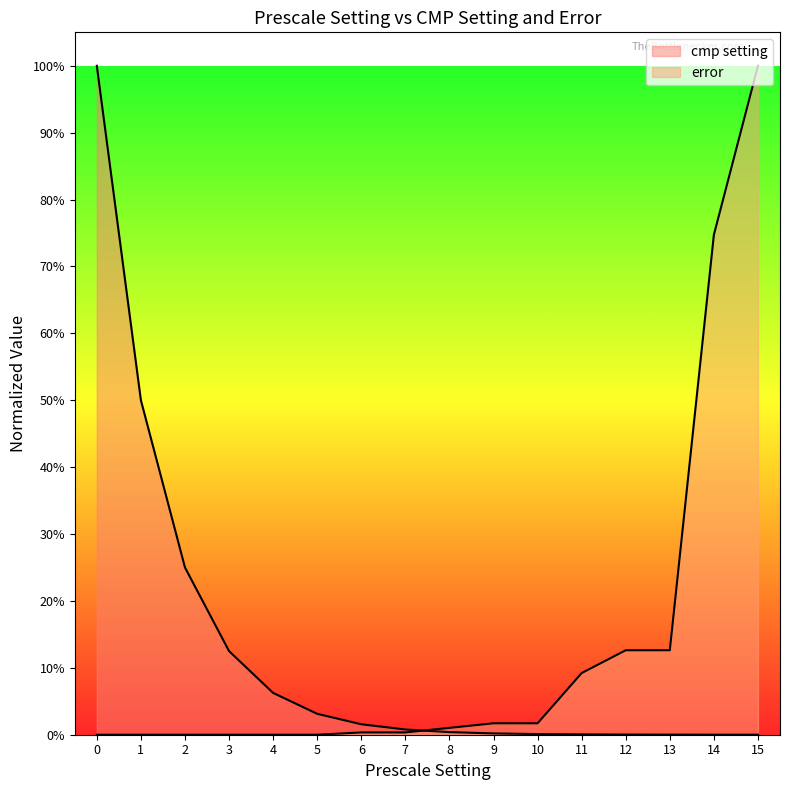

Which series has the largest total across all categories?

error